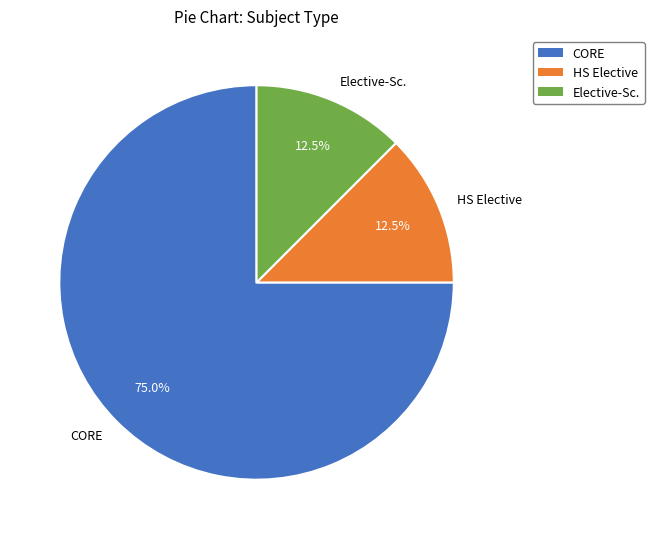

What portion of the pie excludes Elective-Sc.?

87.5%